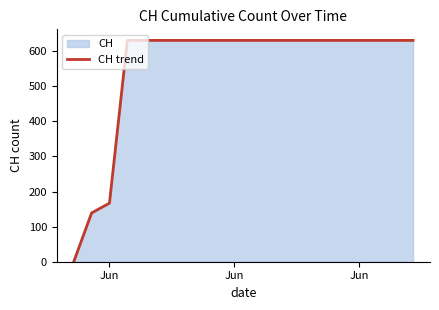

True or false: the data has more than 0 interior local peaks.

False